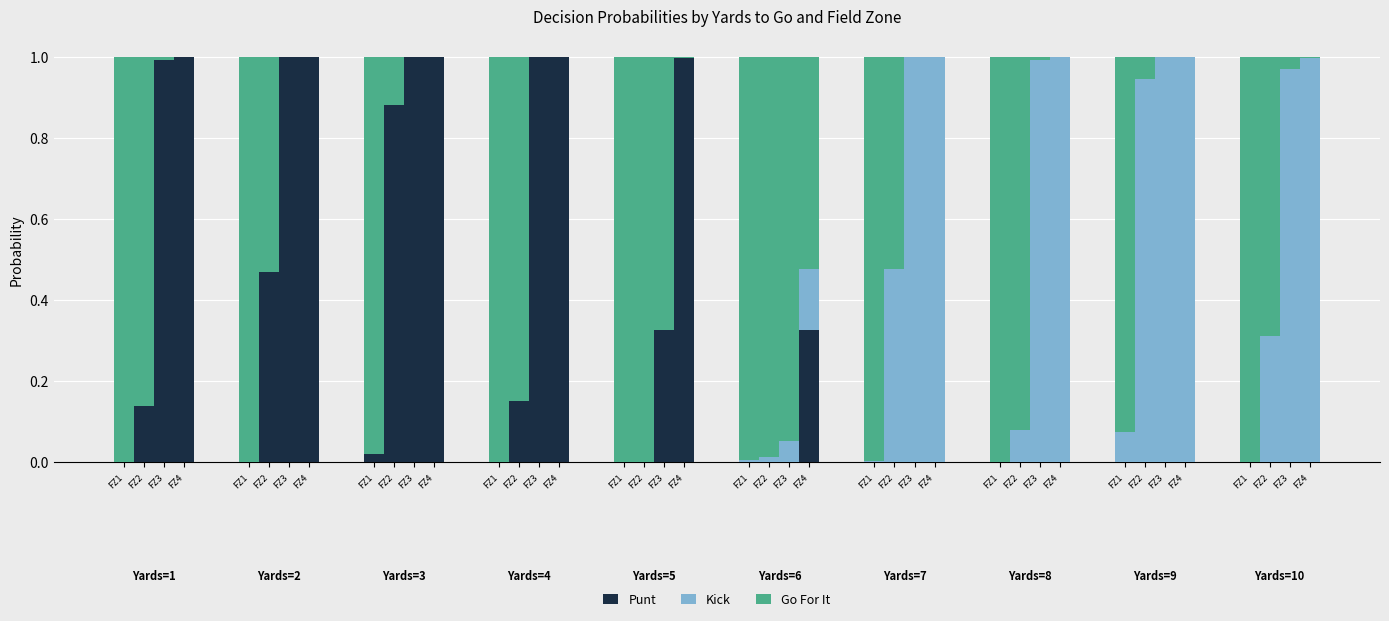

What is the label of the 10th bar from the left?

FZ2